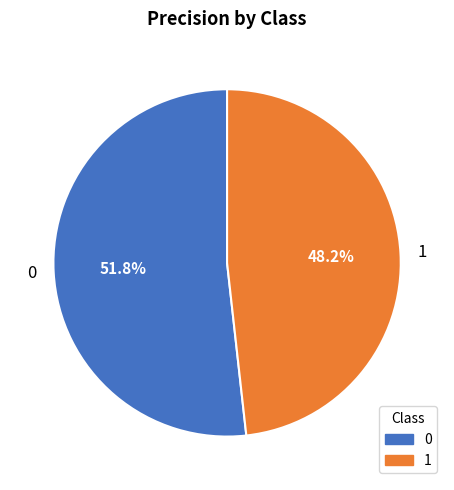

How many slices are in this pie chart?

2